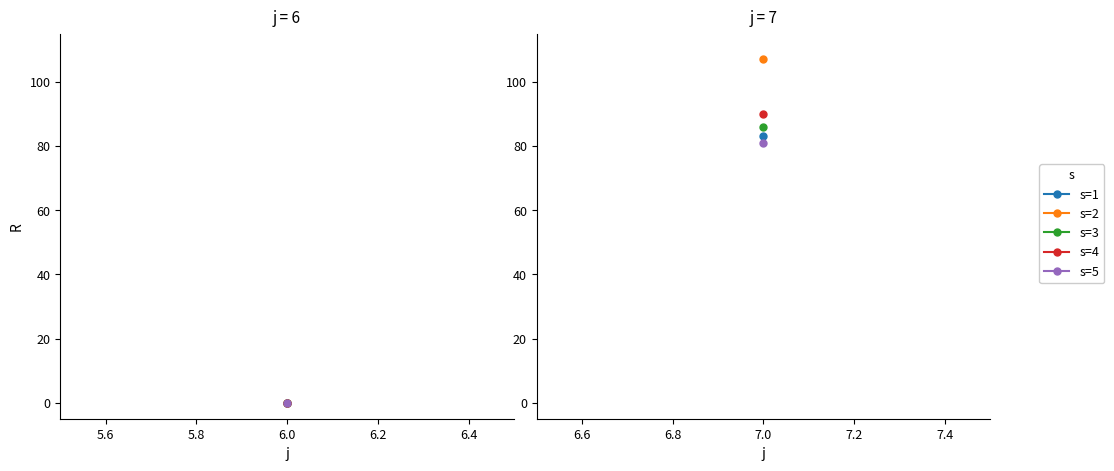

How many values in the s=1 series are below 83?

1